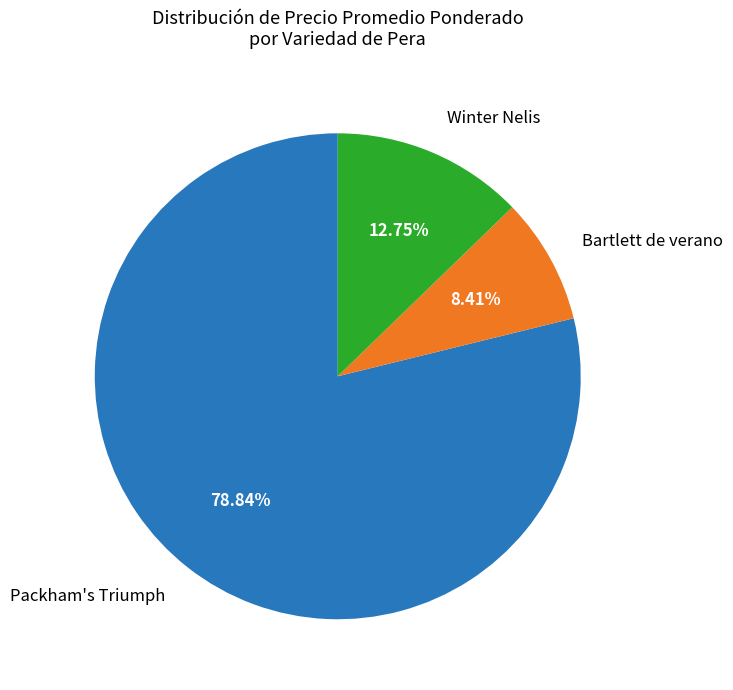

Is the sum of Winter Nelis and Packham's Triumph greater than half?

Yes